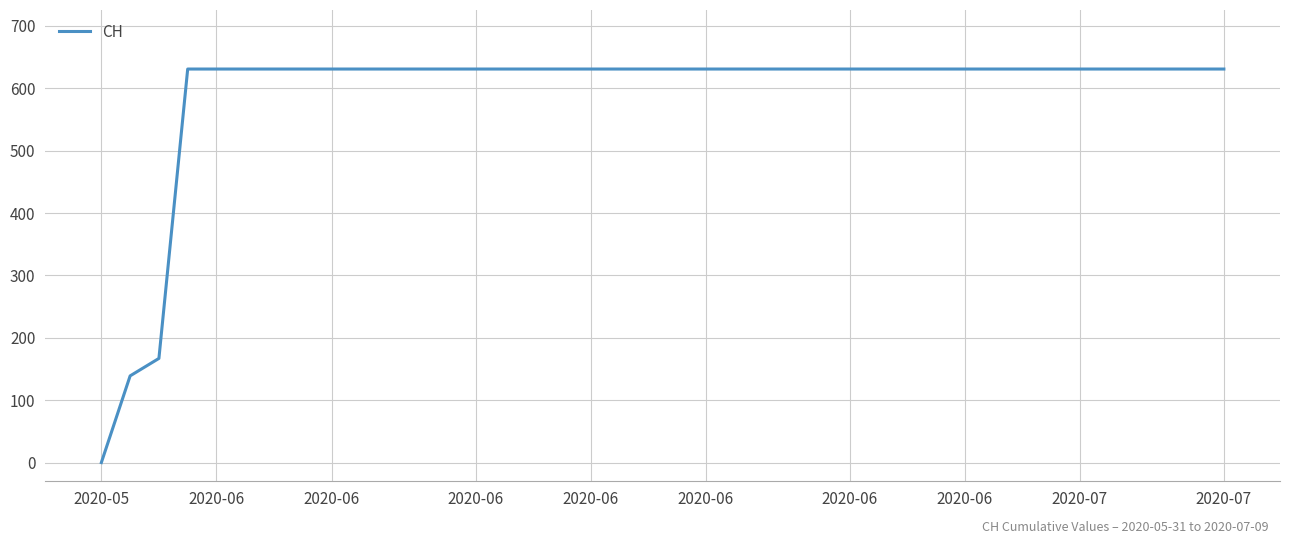

What is the average value?

591